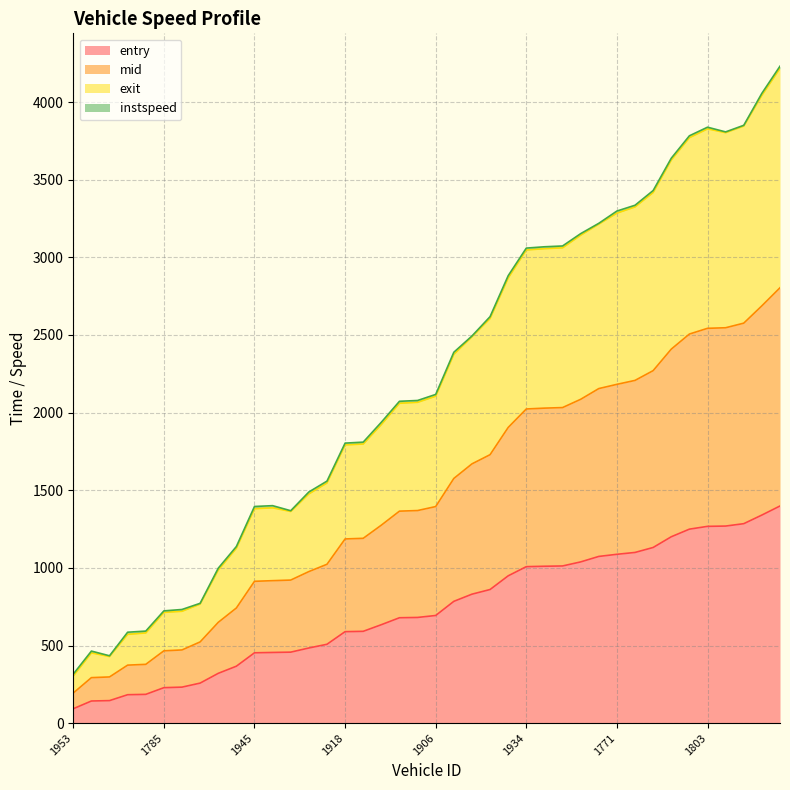

What is the difference between the entry values at 1861 and 1963?

508.0